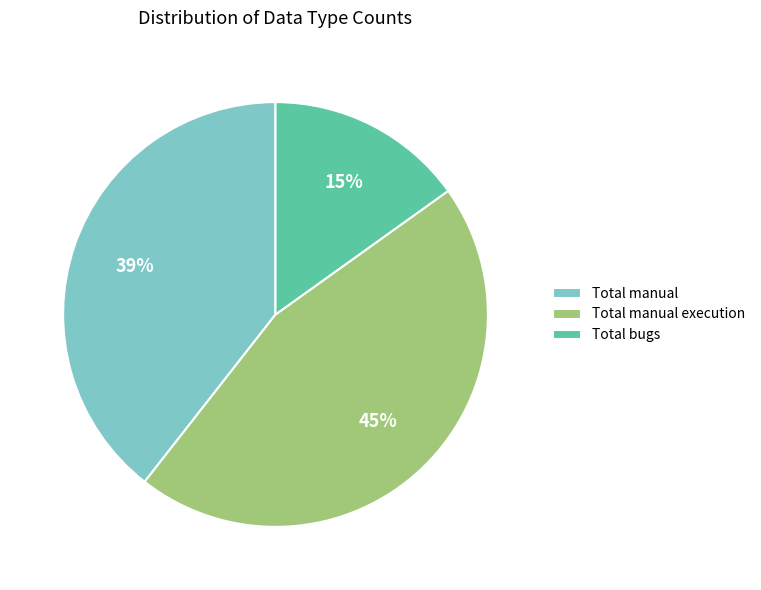

How many slices are in this pie chart?

3